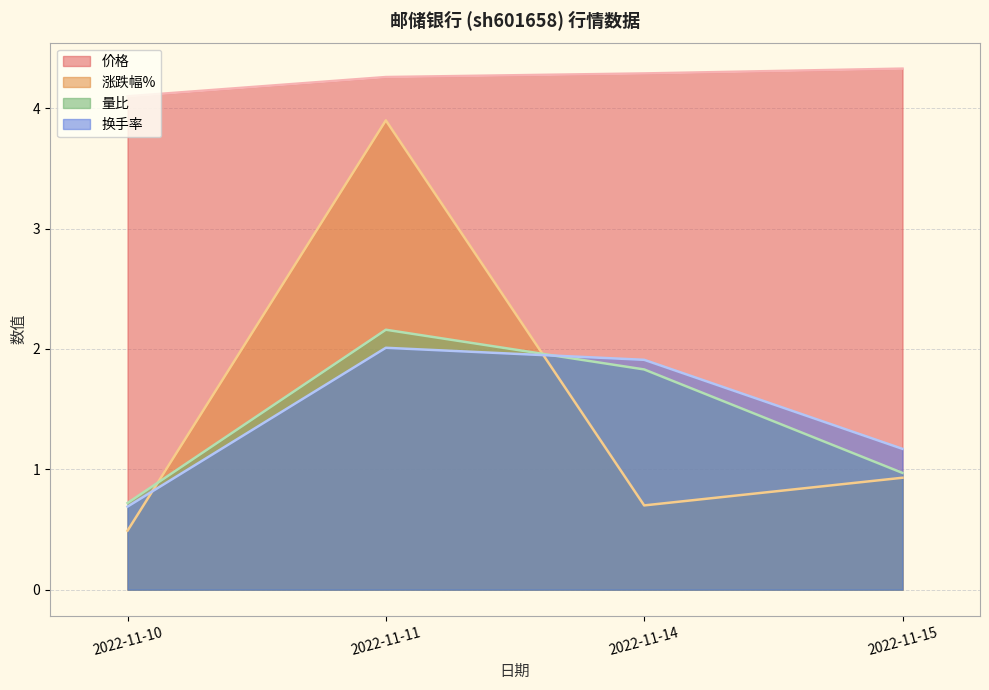

Where is 量比 nearest to the value 1?

2022-11-15